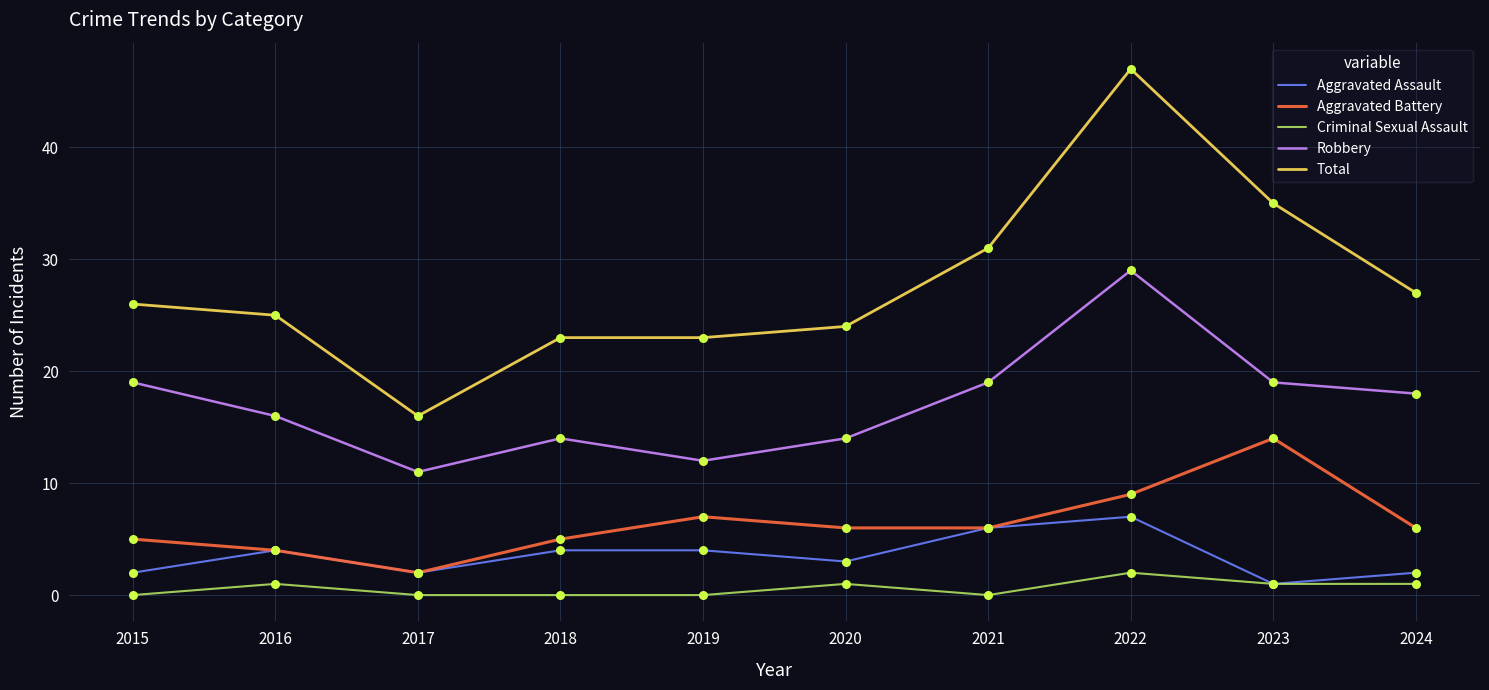

What are all the series names shown in the legend?

Aggravated Assault, Aggravated Battery, Criminal Sexual Assault, Robbery, Total